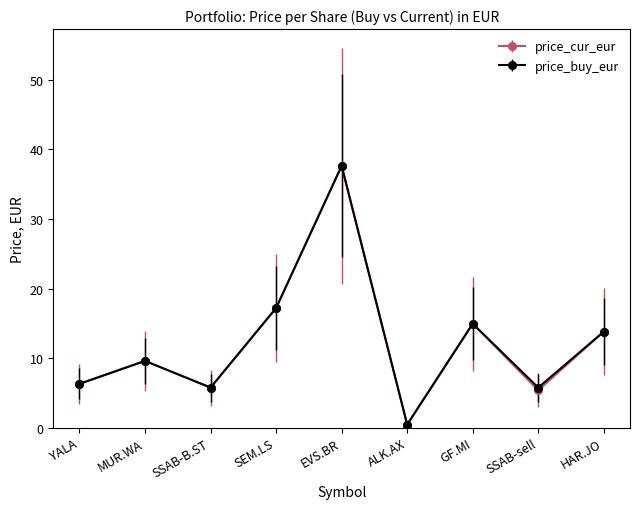

What are all the series names shown in the legend?

price_cur_eur, price_buy_eur